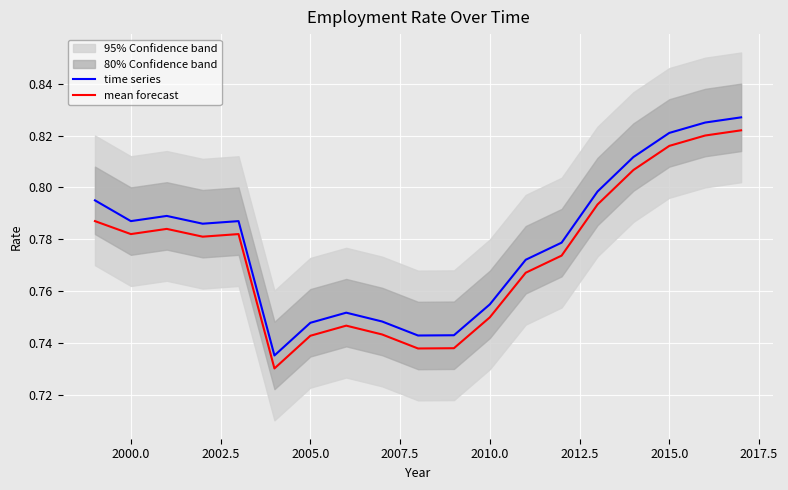

Which series has the widest spread of values?

time series